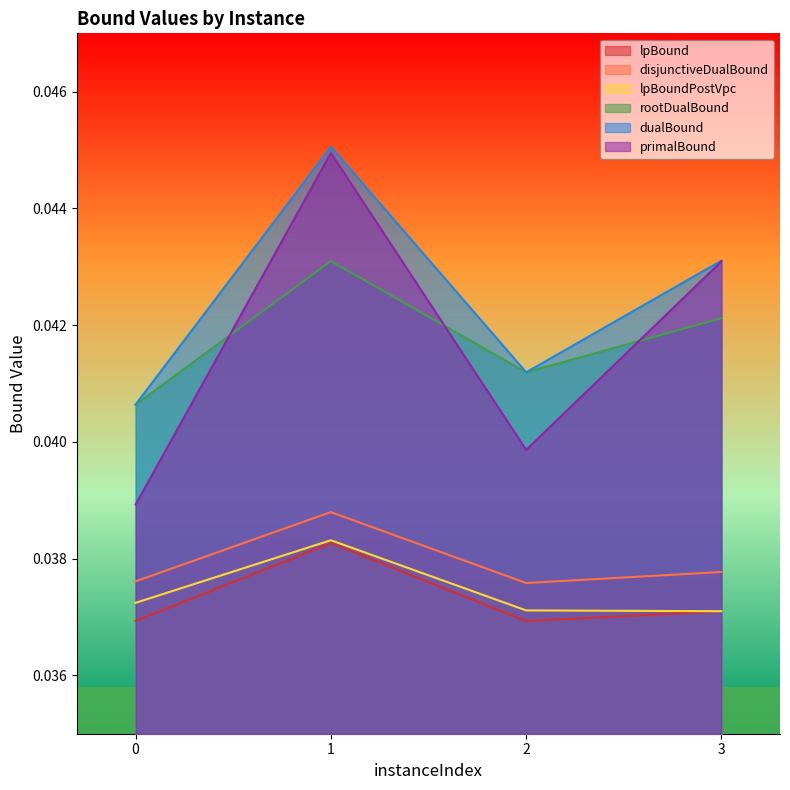

The value of primalBound at 0 is 0.1. True or false?

False